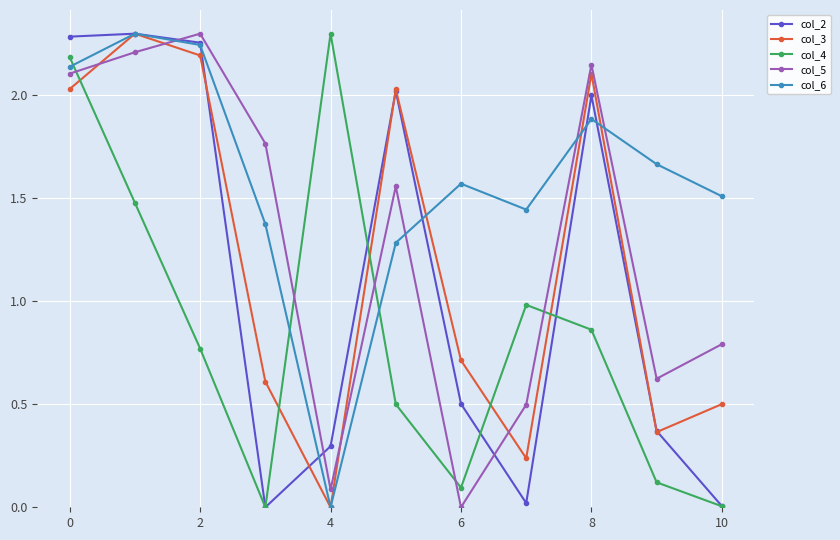

True or false: col_5 and col_2 intersect in this chart.

True